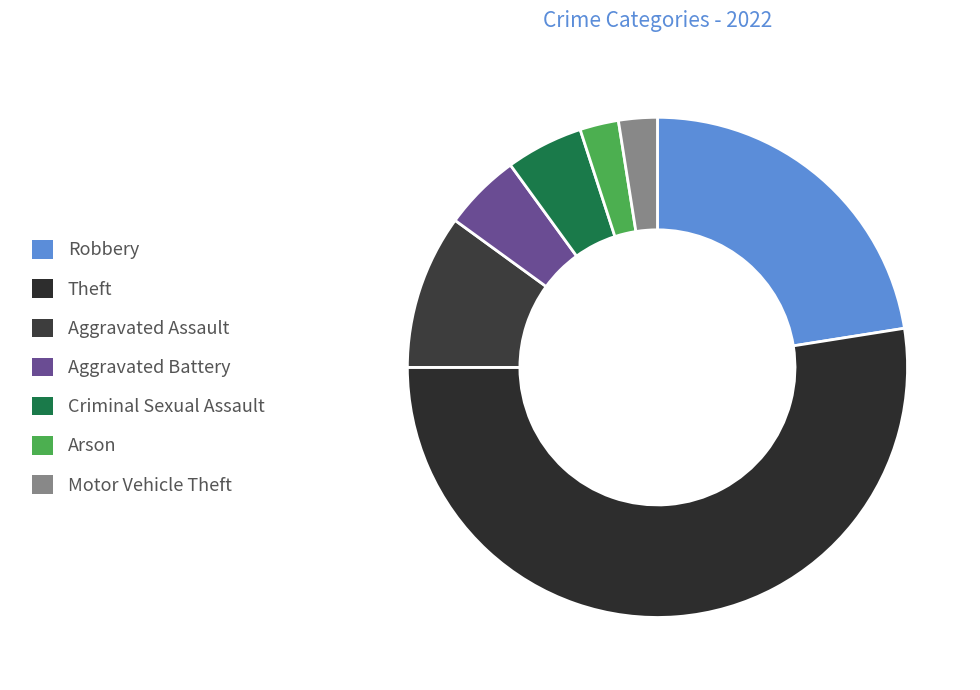

Is it true that Robbery is 22% of the pie?

True